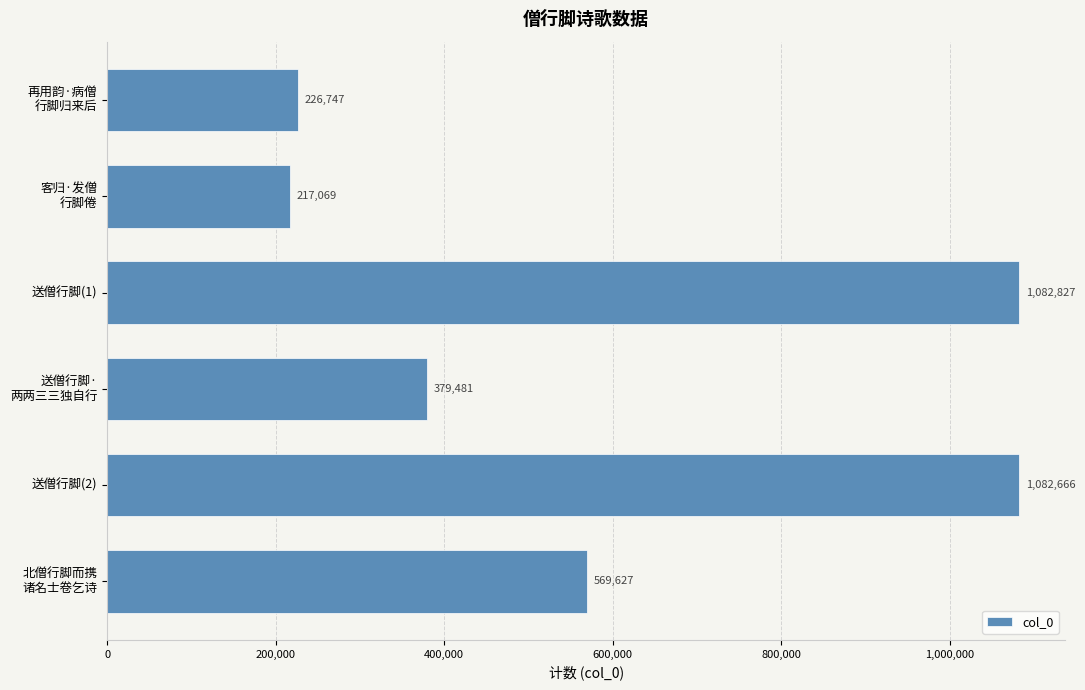

List the labels in order of value, largest first.

送僧行脚(1), 送僧行脚(2), 北僧行脚而携
诸名士卷乞诗, 送僧行脚·
两两三三独自行, 再用韵·病僧
行脚归来后, 客归·发僧
行脚倦